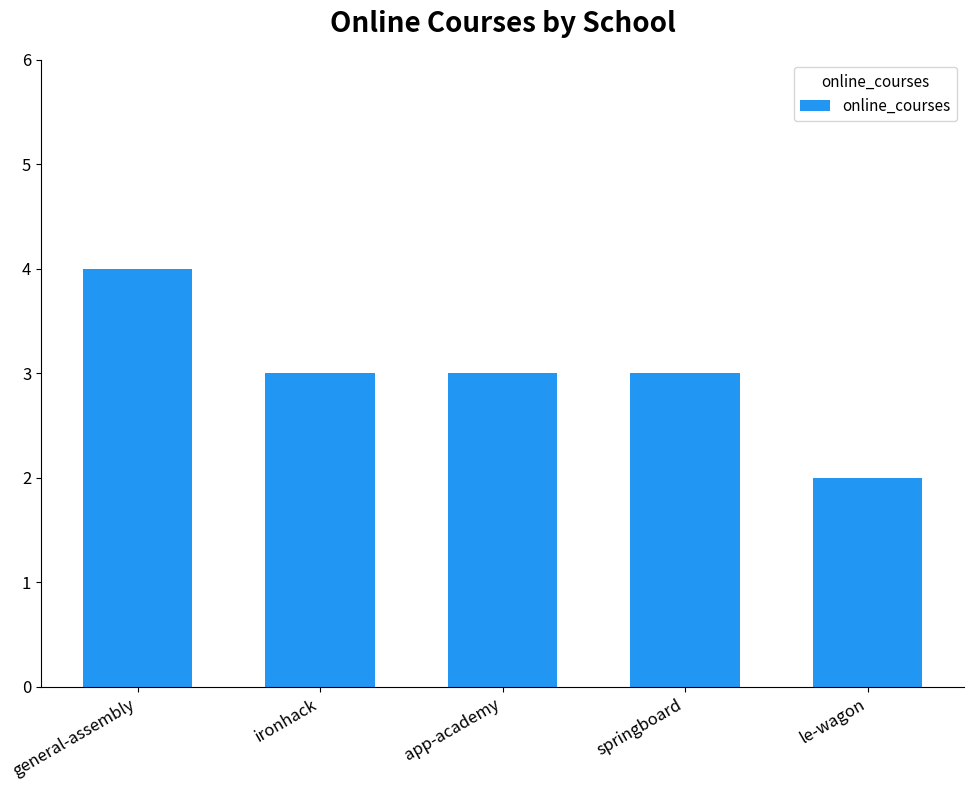

Count the number of categories in the chart.

5